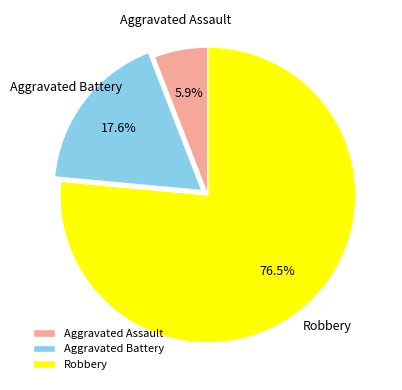

Is there any slice that represents more than half of the pie?

Yes